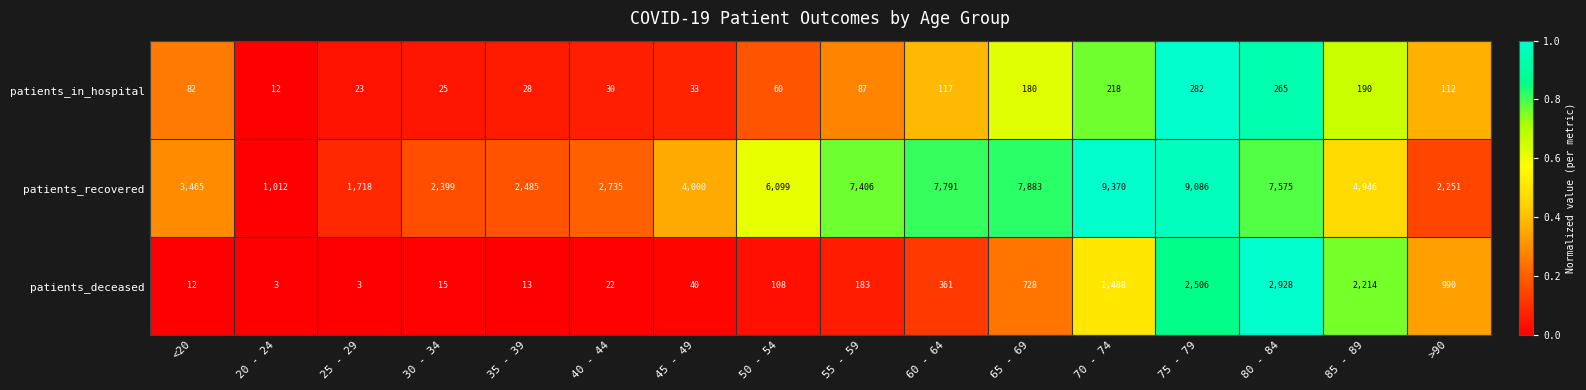

List the series in order of their peak value, highest first.

patients_recovered, patients_deceased, patients_in_hospital